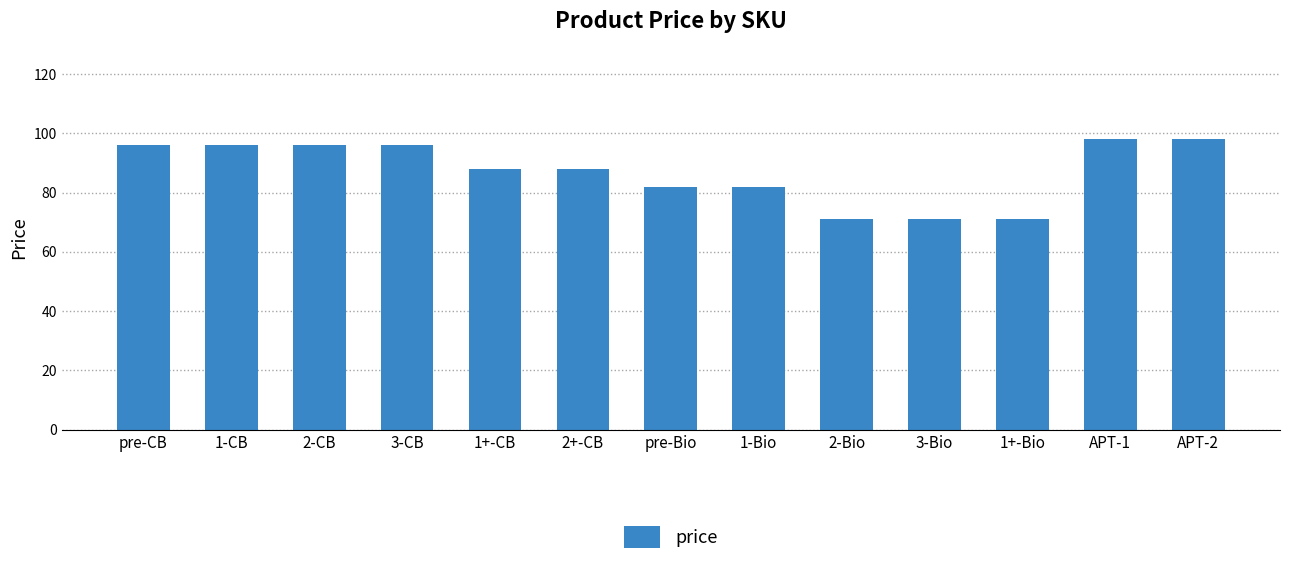

What is the value of the 5th bar from the left?

88